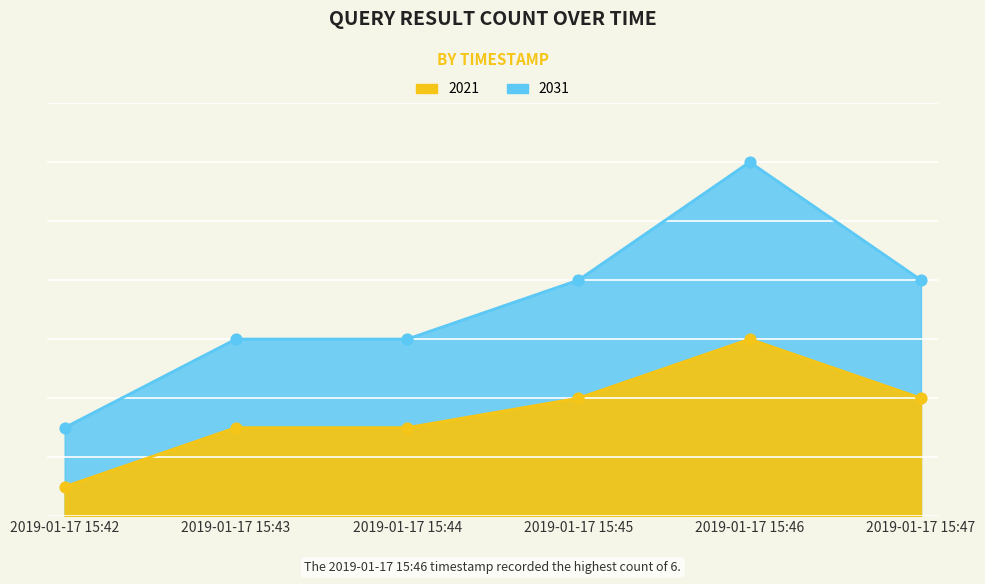

At how many categories does at least one series exceed 7?

3